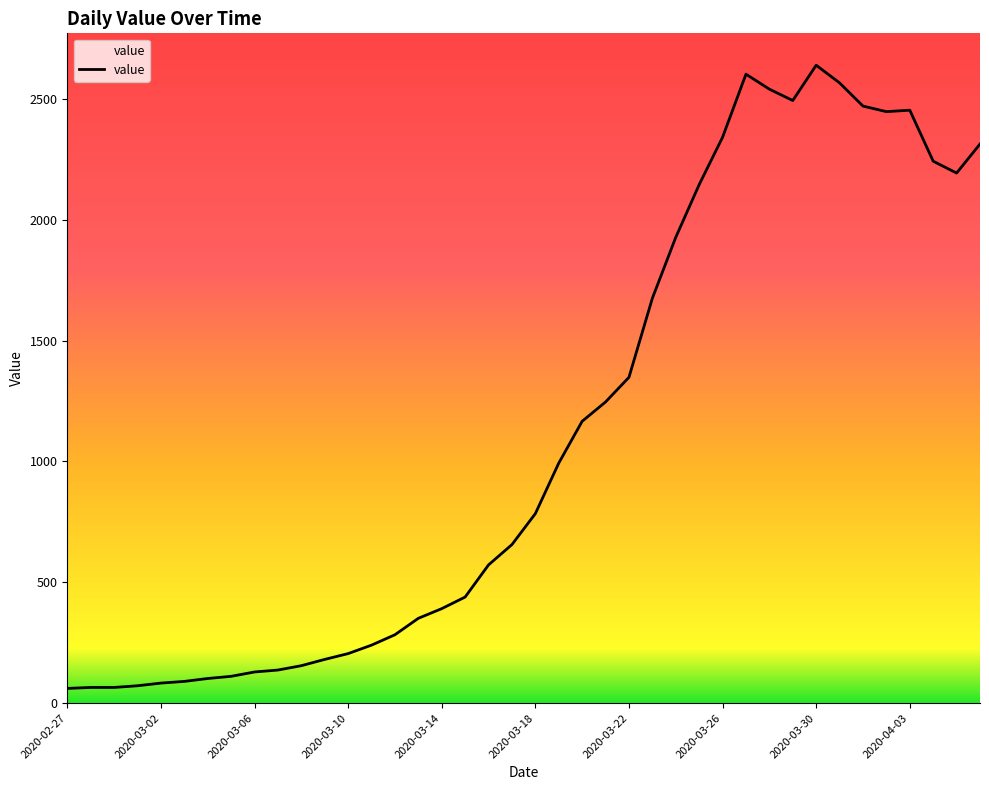

What is the difference between the second highest and minimum values?

2541